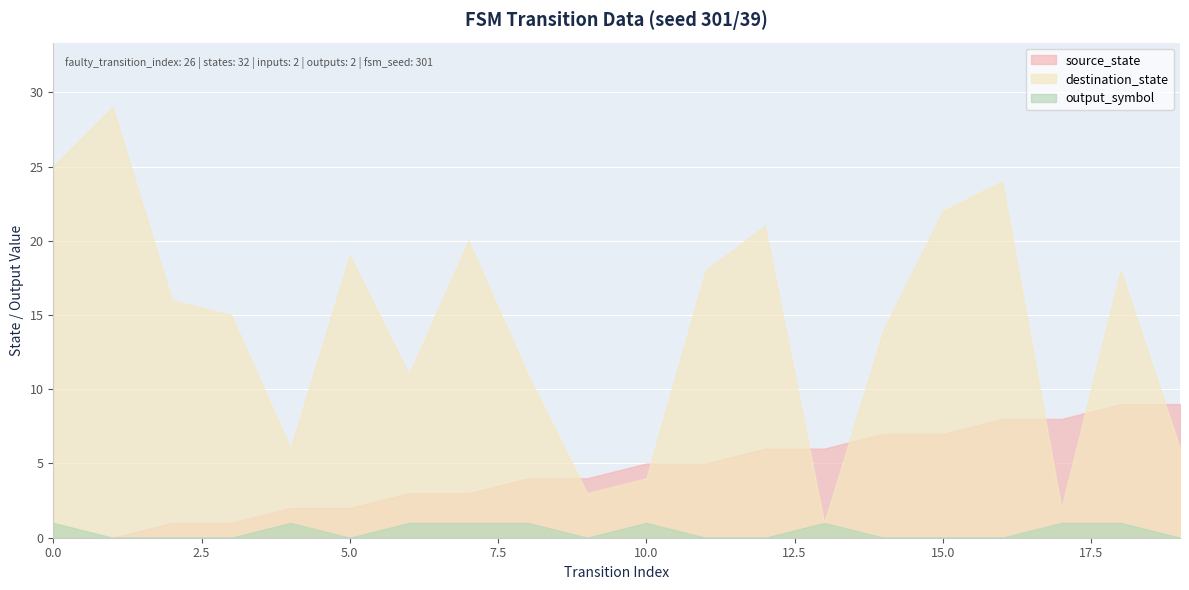

How many intersections are there between source_state and destination_state?

7